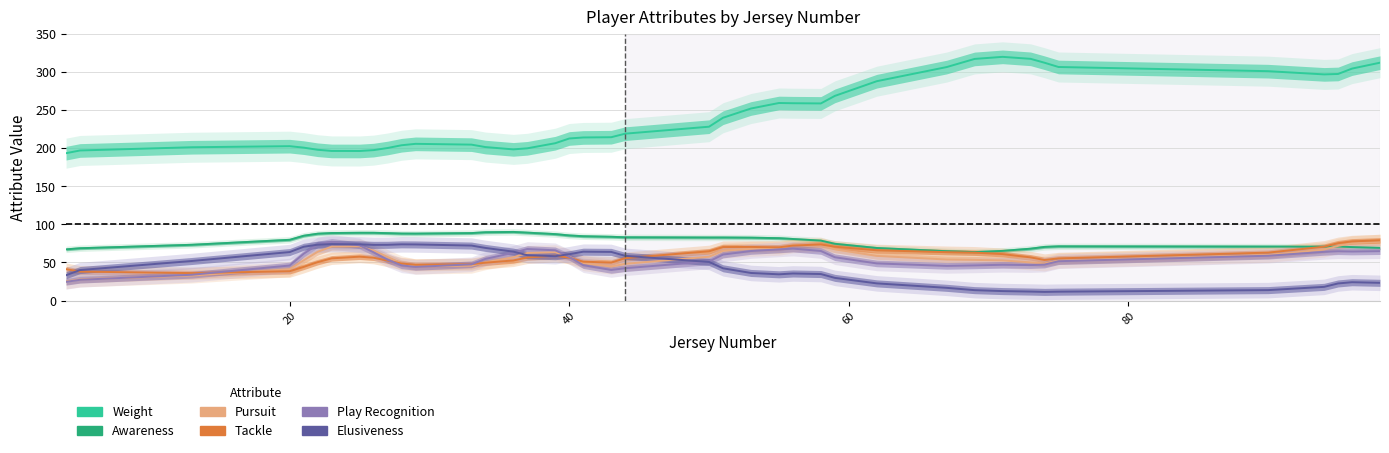

How many data points in Tackle are above 56?

22